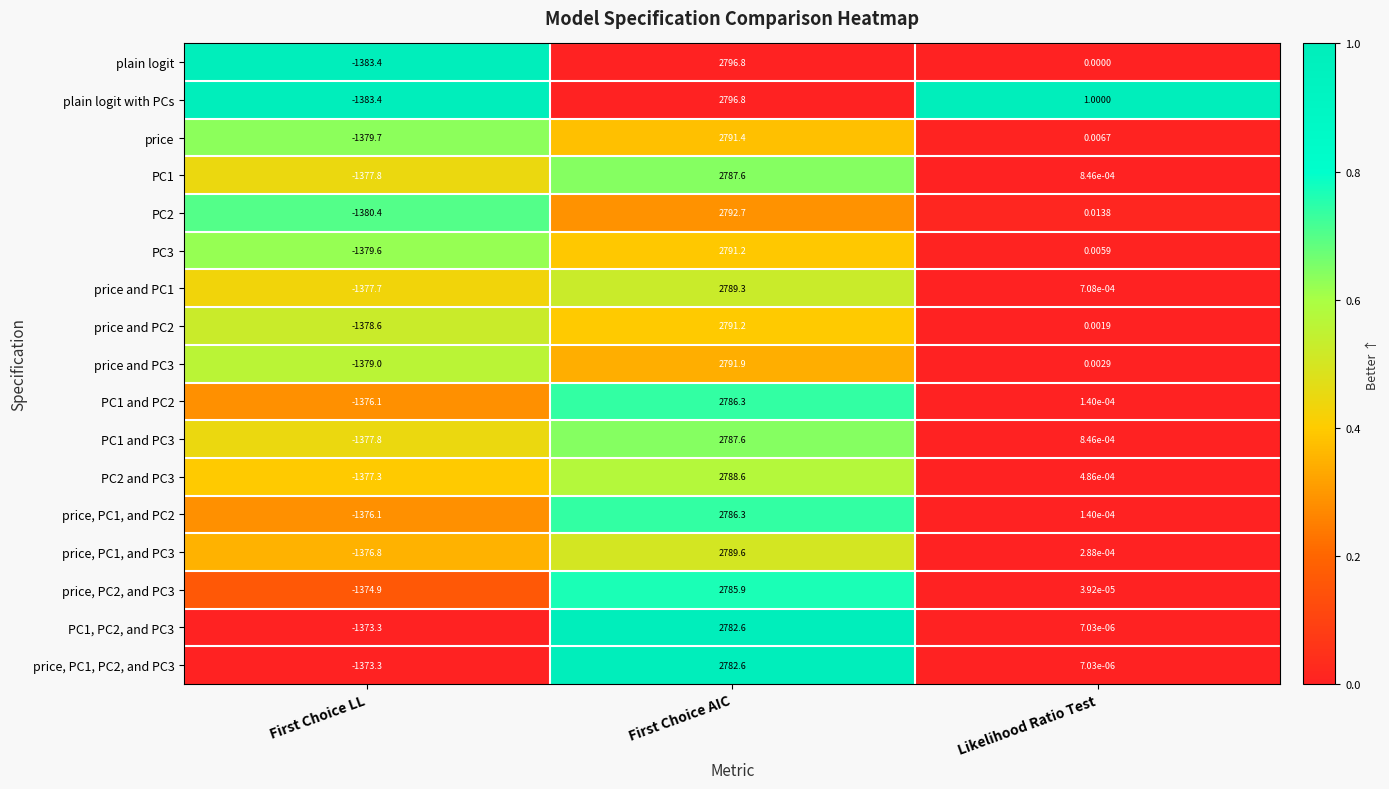

The value of price, PC1, and PC3 at Likelihood Ratio Test is 0.0. True or false?

True